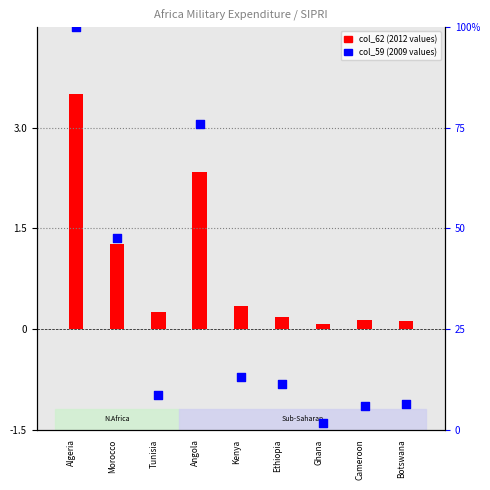

Which has a higher value, Angola or Cameroon?

Angola